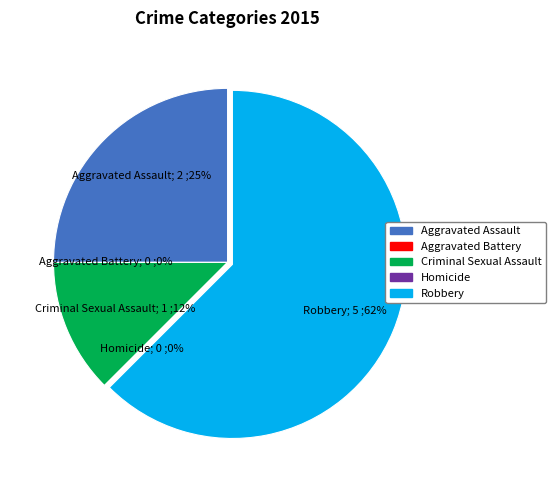

What is the largest slice in the pie chart?

Robbery